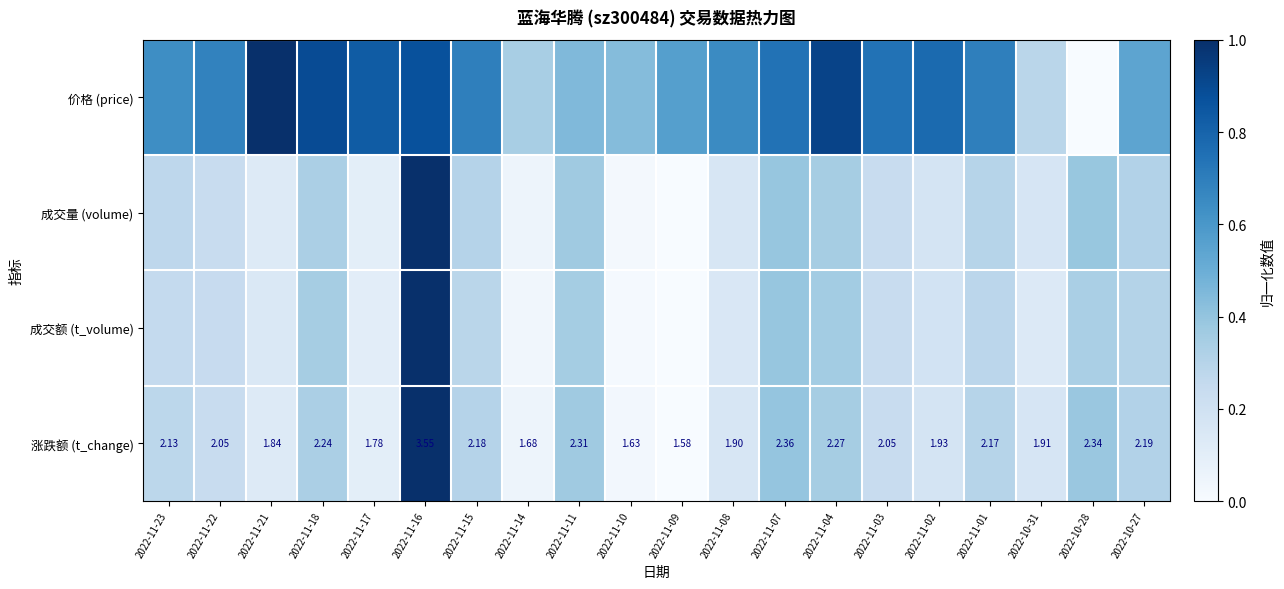

Is it true that 涨跌额 (t_change) equals 0.1 at 2022-11-17?

True